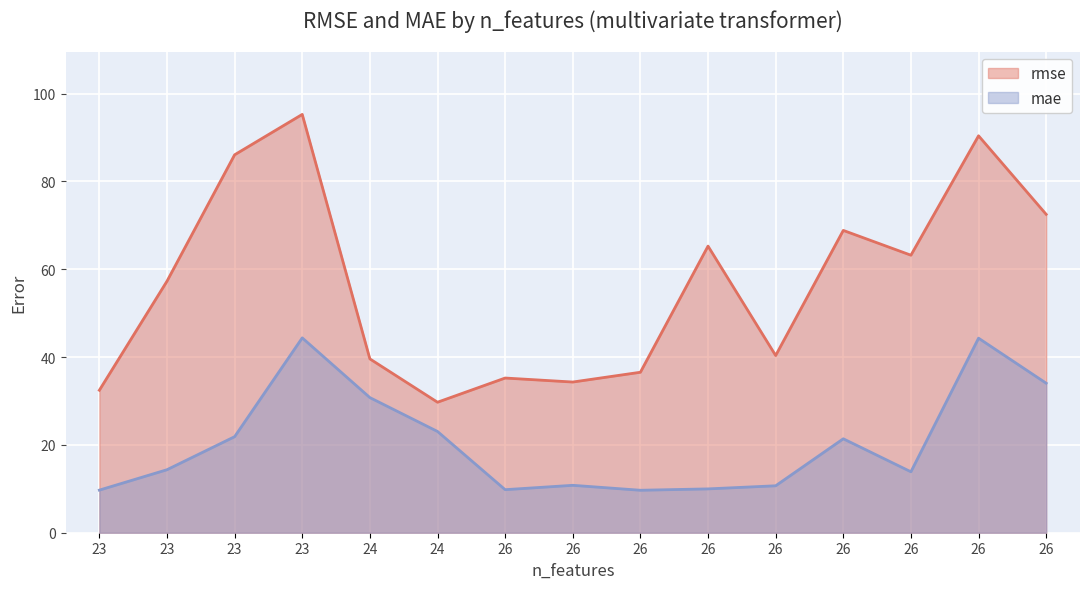

True or false: mae and rmse cross at least once.

False